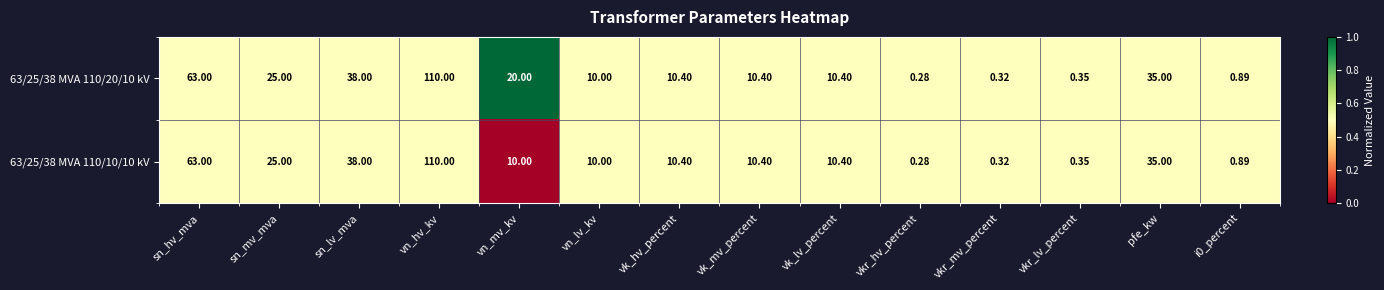

How many distinct data groups are displayed?

2